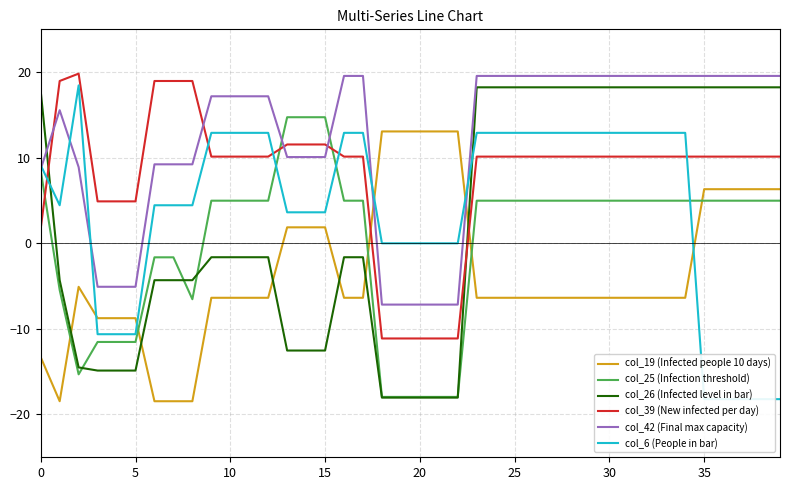

What is the lowest value of the col_39 (New infected per day) series?

-11.1